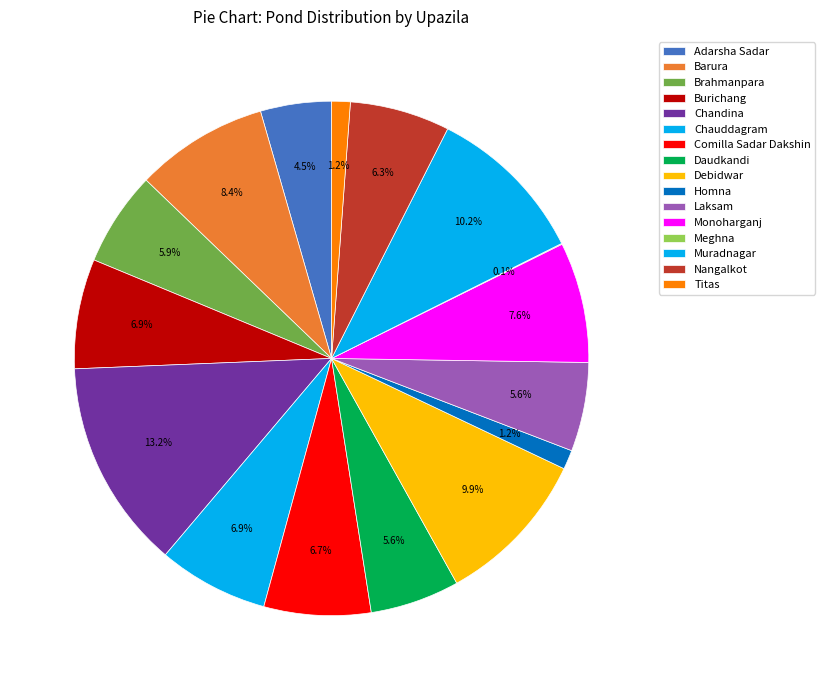

What is the largest slice in the pie chart?

Chandina